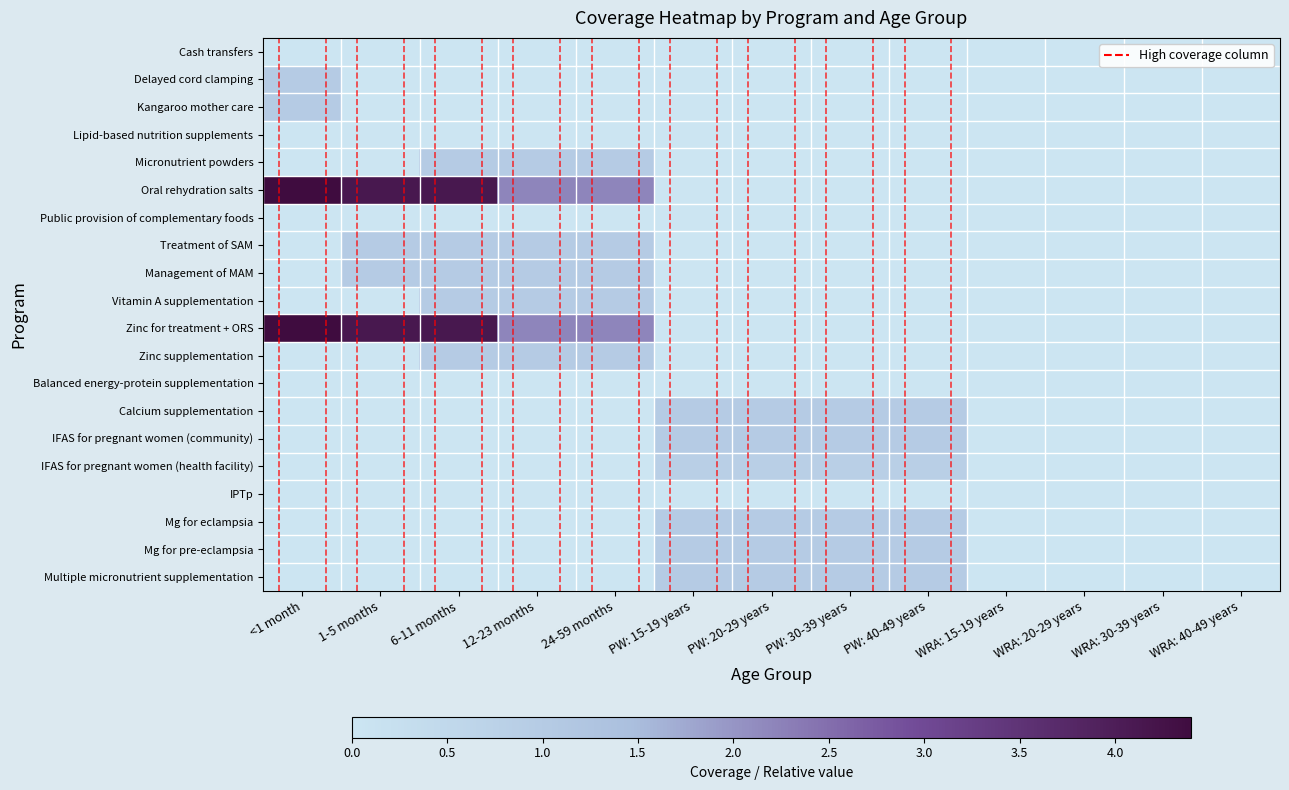

At <1 month, list the series in order from smallest to largest.

Cash transfers, Lipid-based nutrition supplements, Micronutrient powders, Public provision of complementary foods, Treatment of SAM, Management of MAM, Vitamin A supplementation, Zinc supplementation, Balanced energy-protein supplementation, Calcium supplementation, IFAS for pregnant women (community), IFAS for pregnant women (health facility), IPTp, Mg for eclampsia, Mg for pre-eclampsia, Multiple micronutrient supplementation, Delayed cord clamping, Kangaroo mother care, Oral rehydration salts, Zinc for treatment + ORS